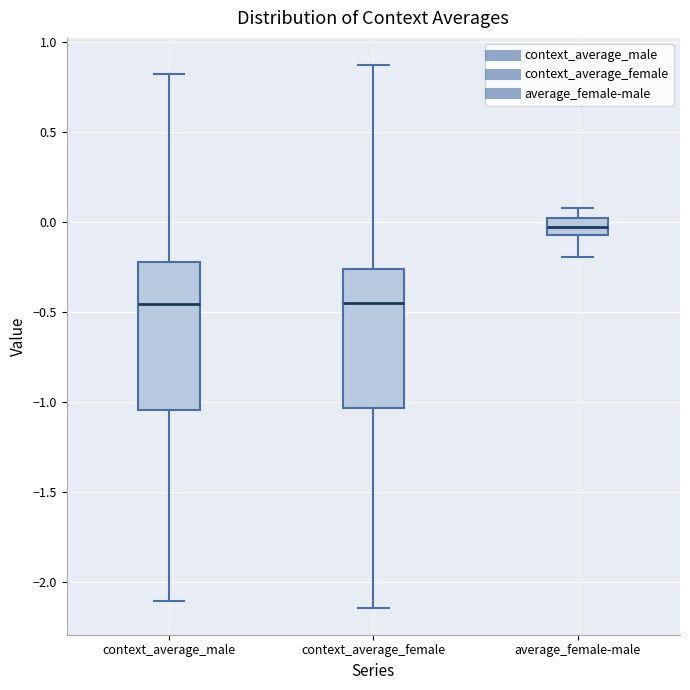

Reading left to right, read every box against the y-axis: the position of its median line, the range the box covers, and the ends of its whiskers. The values are not printed on the chart, so give them approximately, as read against the axis.

context_average_male: median -0.45, box -1.05 to -0.25, whiskers -2.10 to 0.80
context_average_female: median -0.45, box -1.05 to -0.25, whiskers -2.15 to 0.85
average_female-male: median -0.05 (inside the box), box -0.05 to 0.00, whiskers -0.20 to 0.10